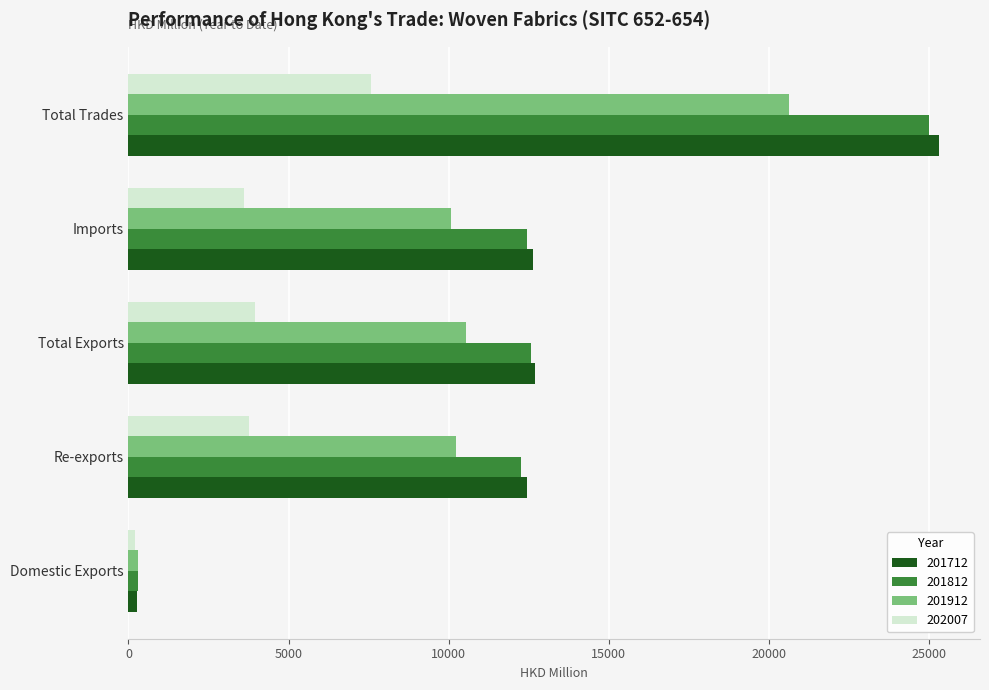

At which category is the sum across all series the highest?

Total Trades